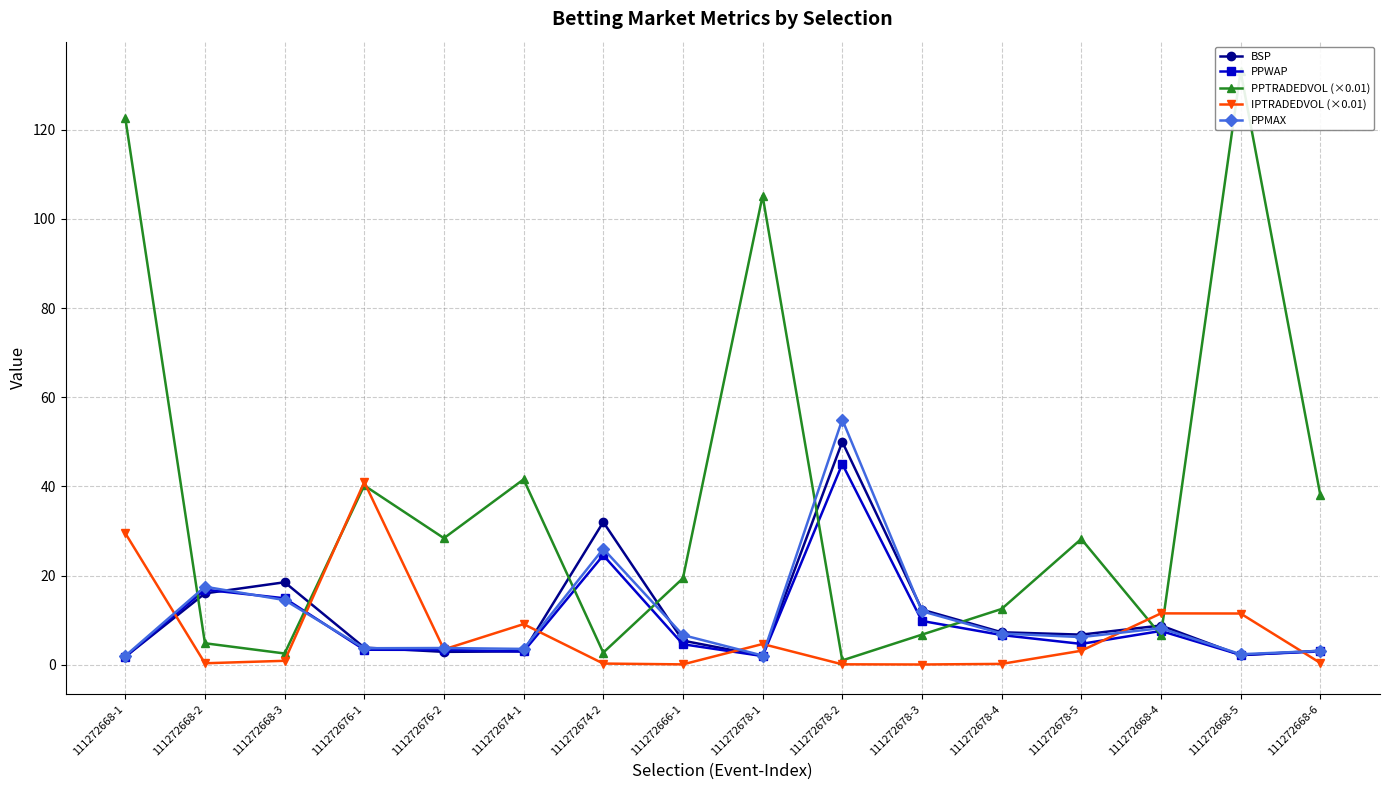

The PPWAP series shows 7.0 at 111272674-2. True or false?

False